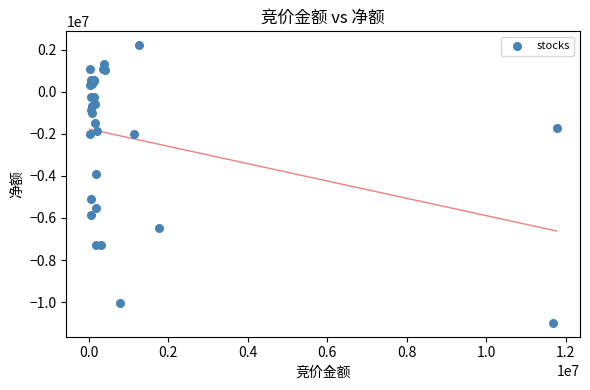

What Y value in the scatter plot is closest to -4384433?

-3888774